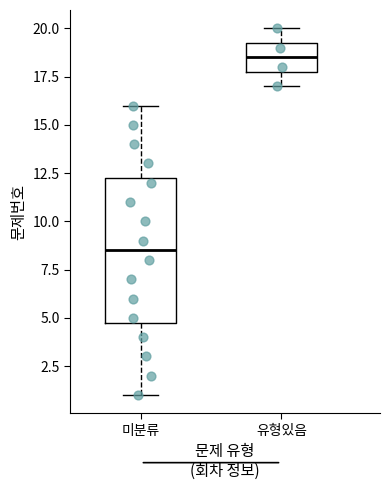

Which box's median line is the lowest?

미분류